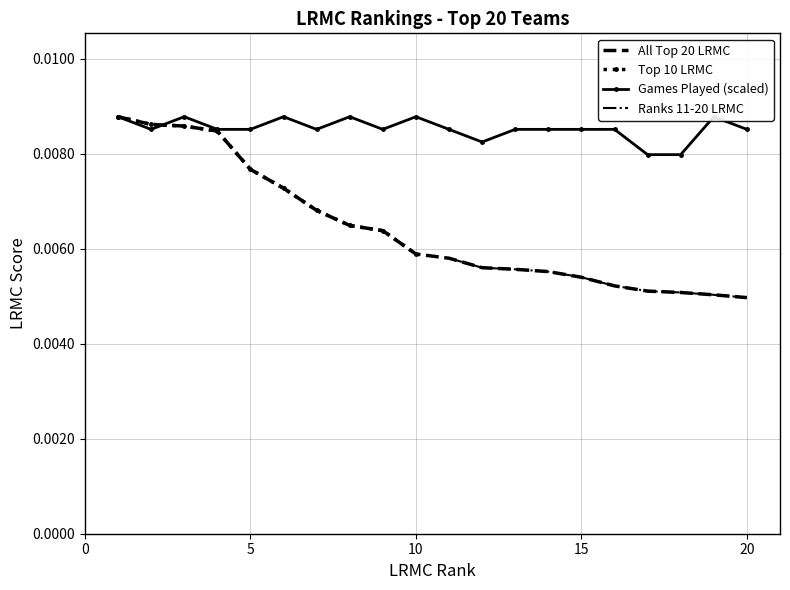

Rank the series by their maximum value, from highest to lowest.

All Top 20 LRMC, Top 10 LRMC, Games Played (scaled), Ranks 11-20 LRMC